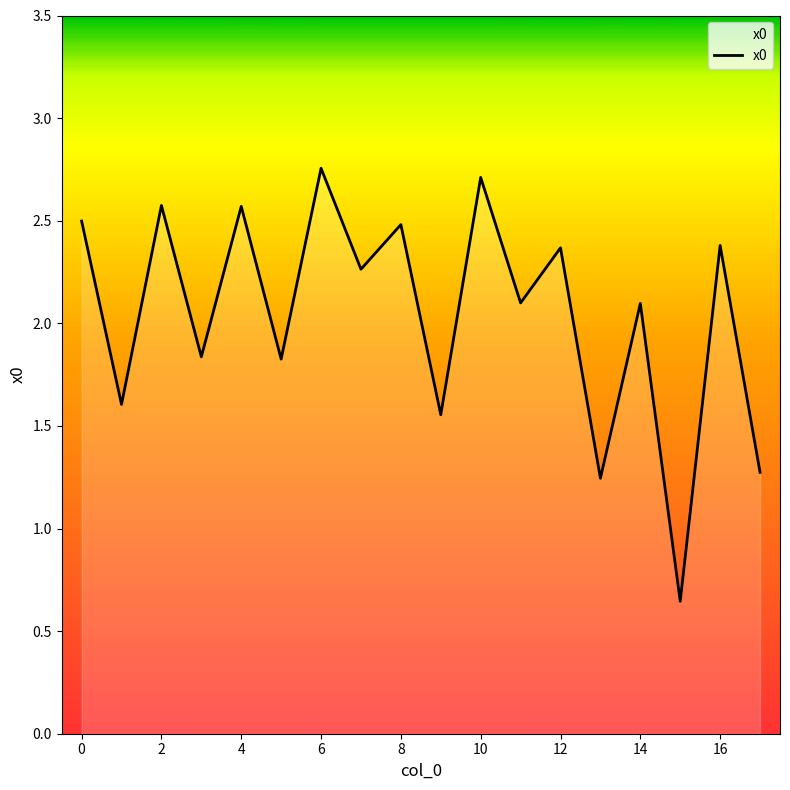

What is the difference between the maximum and minimum values?

2.1